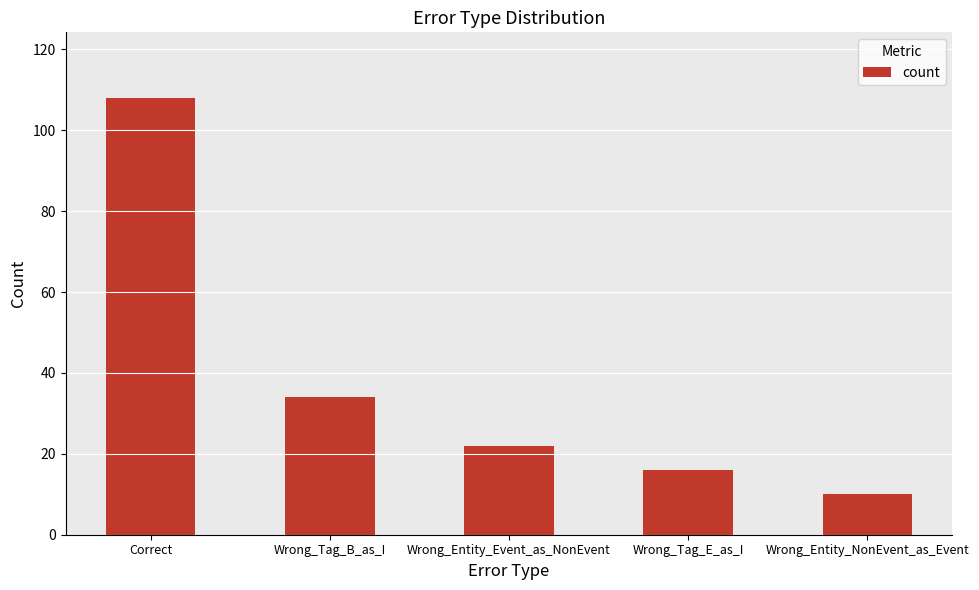

What is the change in value from Correct to Wrong_Tag_B_as_I?

-74